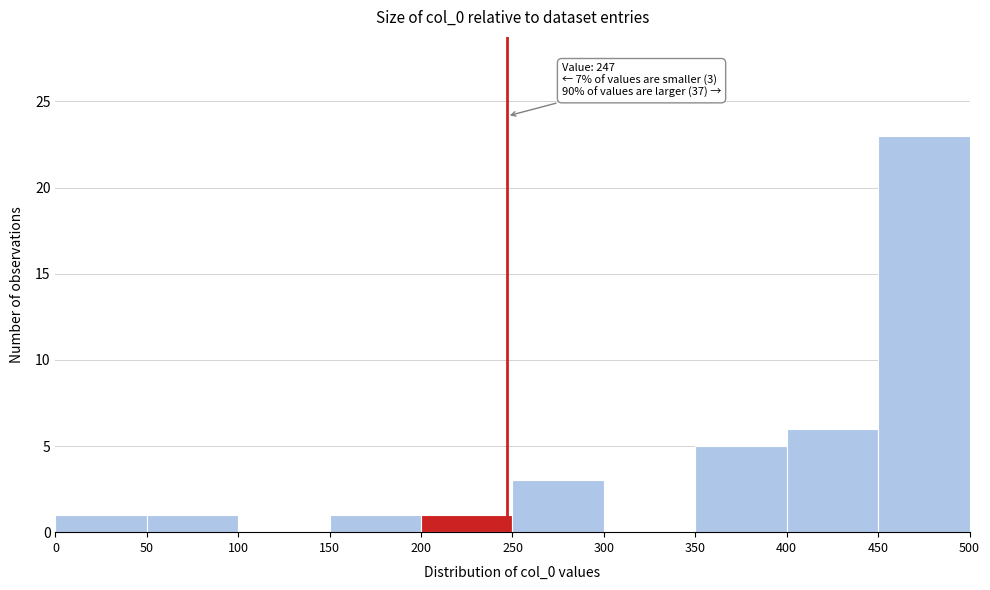

Over which range of the x-axis is the bar tallest?

450 to 500